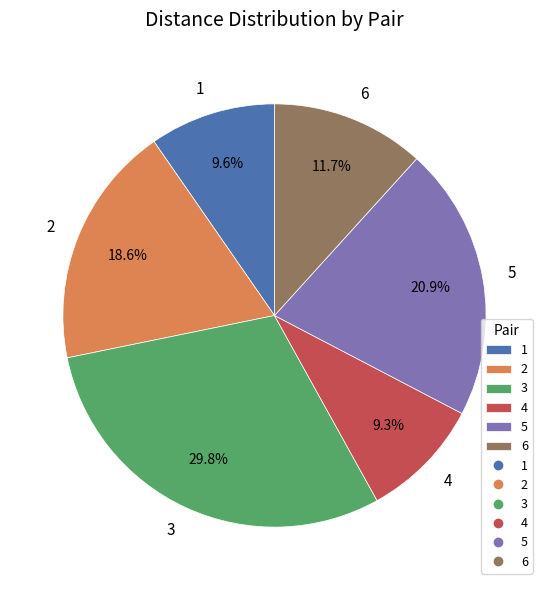

Is it true that 3 is 30% of the pie?

True